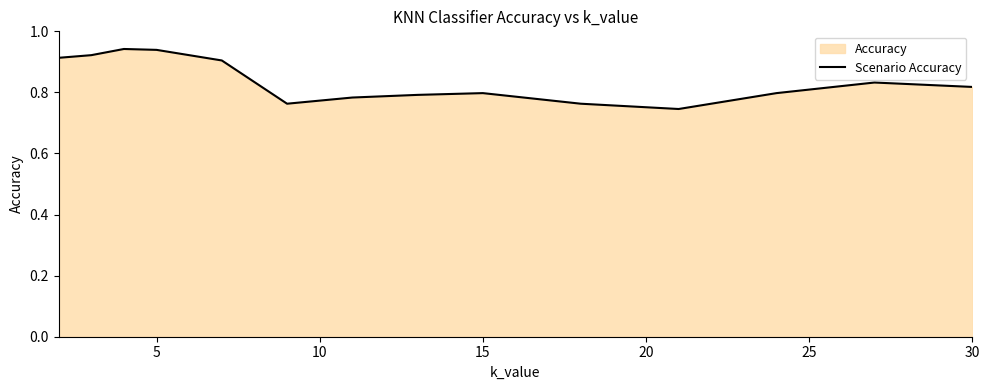

Reading left to right, extract all data points from this chart.

0.9	0.9	0.9	0.9	0.9	0.8	0.8	0.8	0.8	0.8	0.7	0.8	0.8	0.8